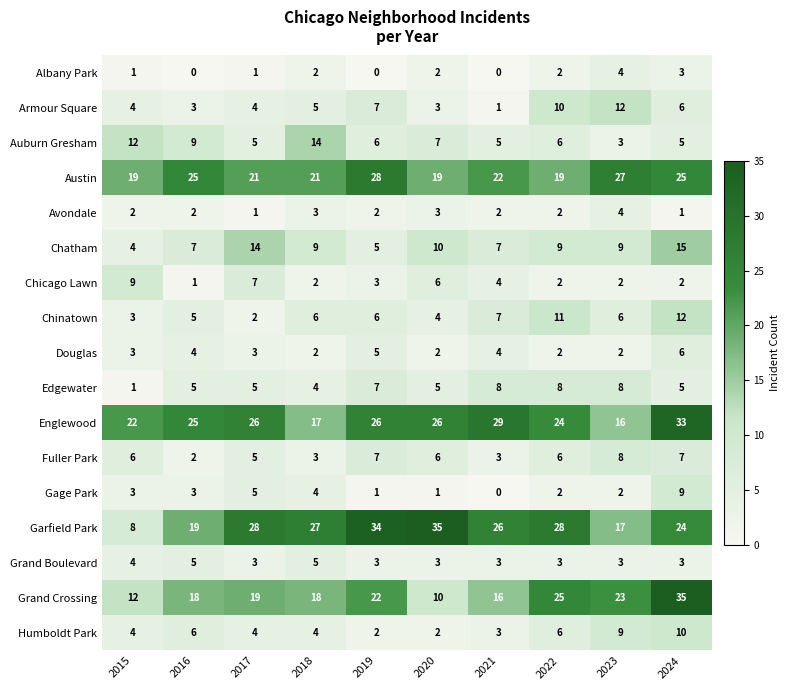

At how many categories does at least one series exceed 10?

10